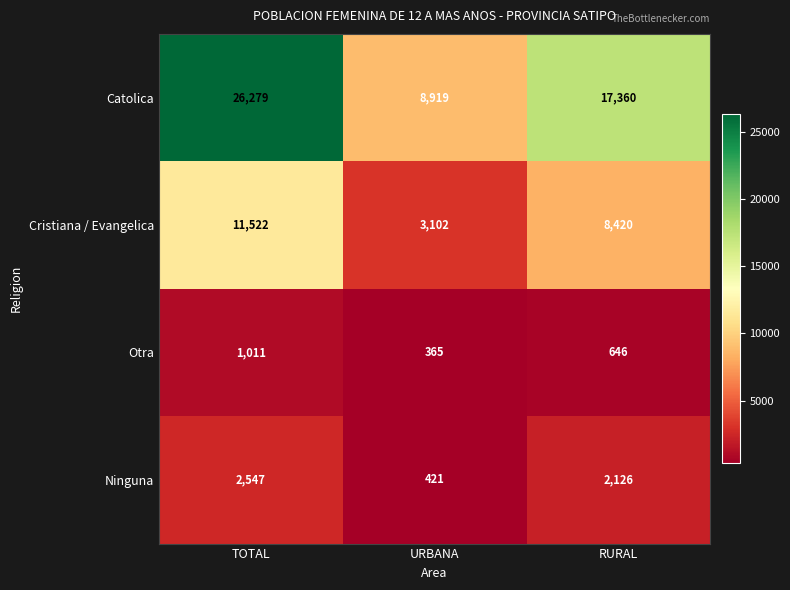

Rank the series at RURAL from highest to lowest value.

Catolica, Cristiana / Evangelica, Ninguna, Otra